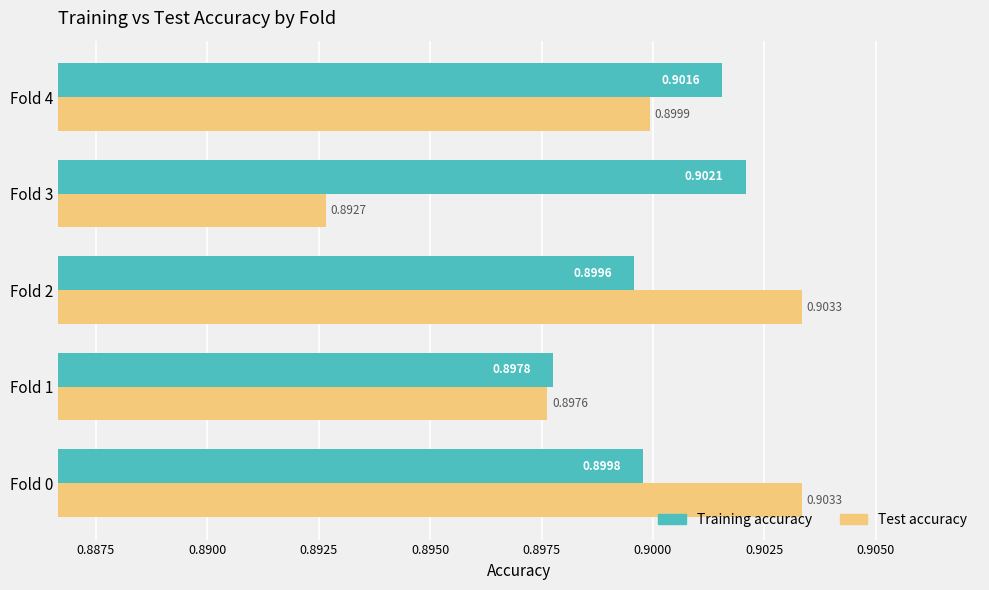

Which series has the widest spread of values?

Test accuracy